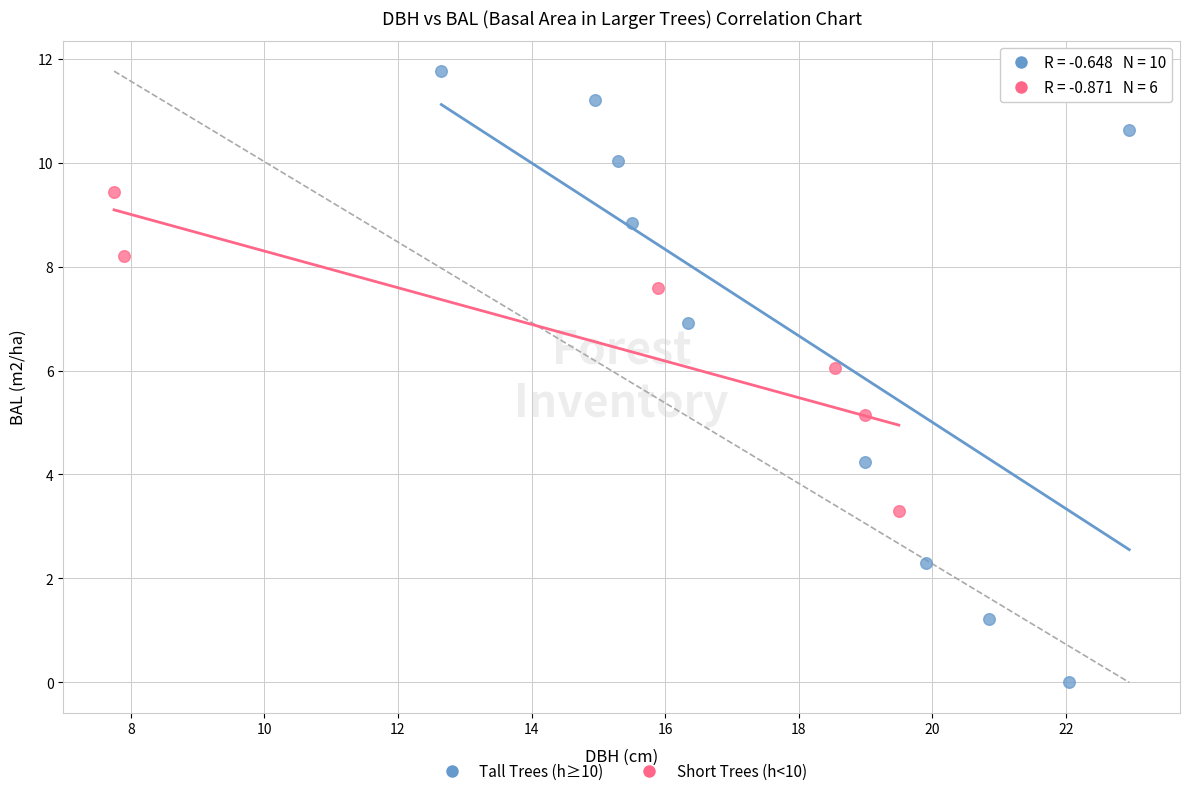

Which series contains the highest Y value?

Tall Trees (h≥10)